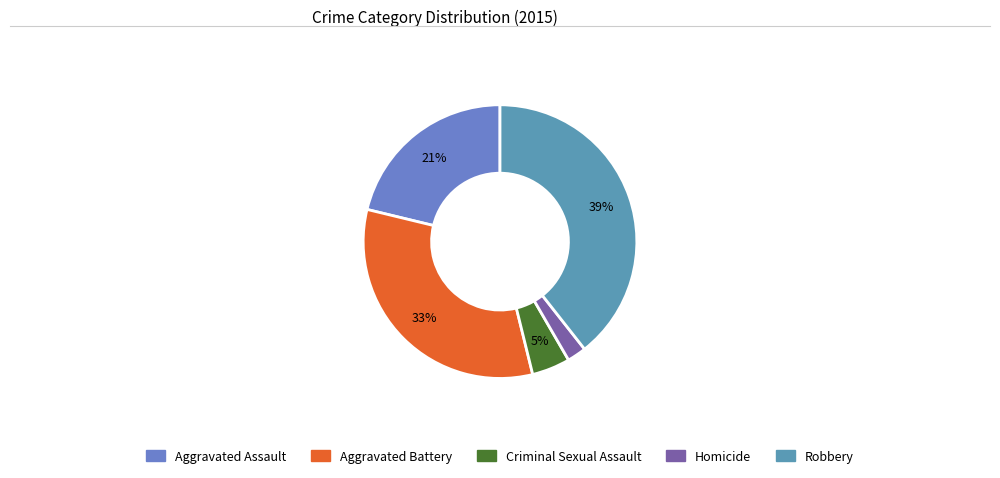

Between Robbery and Homicide, which is larger?

Robbery